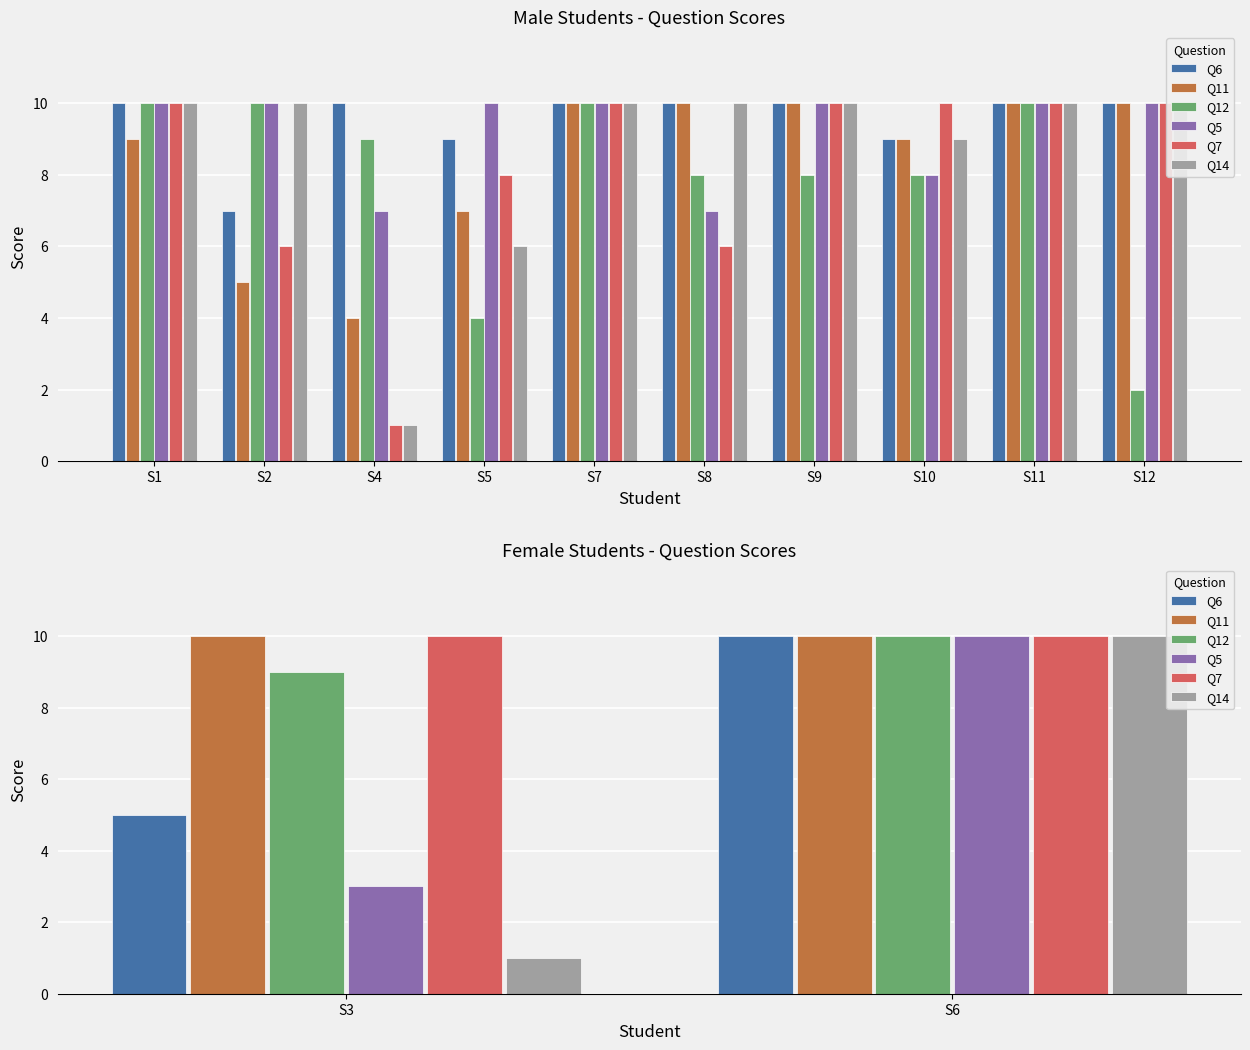

What is the difference between the maximum and minimum values in the Q6 series?

5